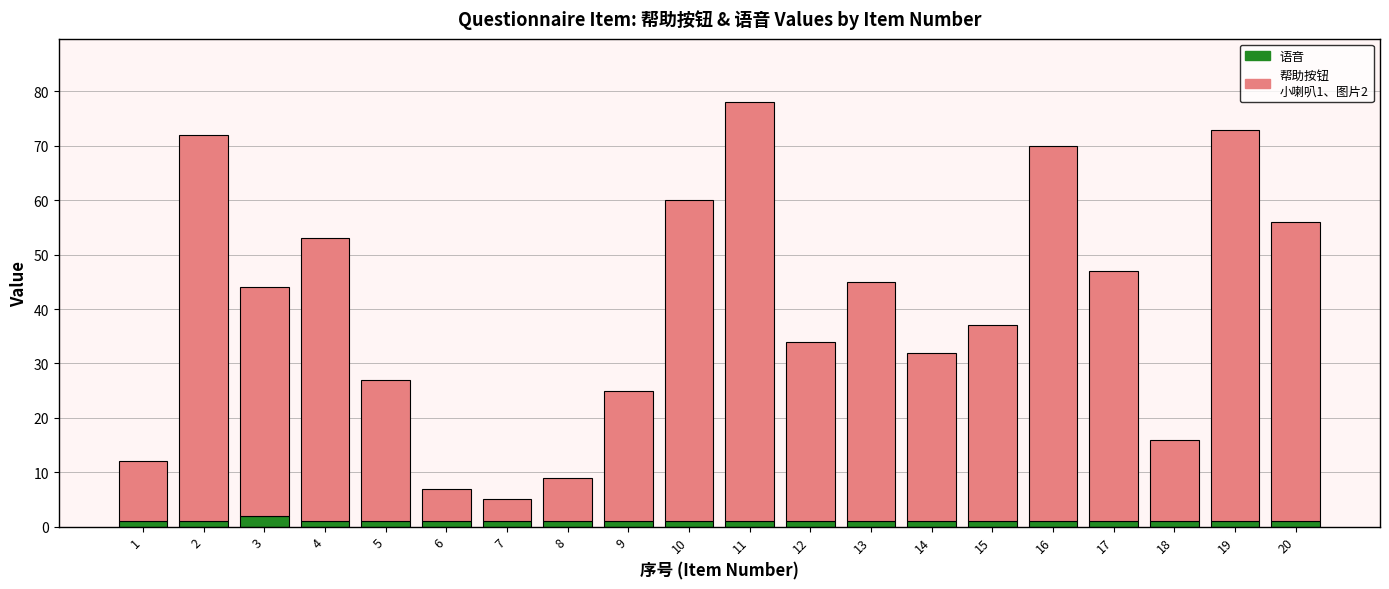

At which category is the sum across all series the highest?

11